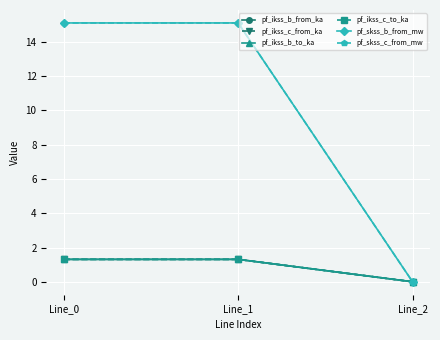

What is the sum of all pf_ikss_c_from_ka values?

2.6